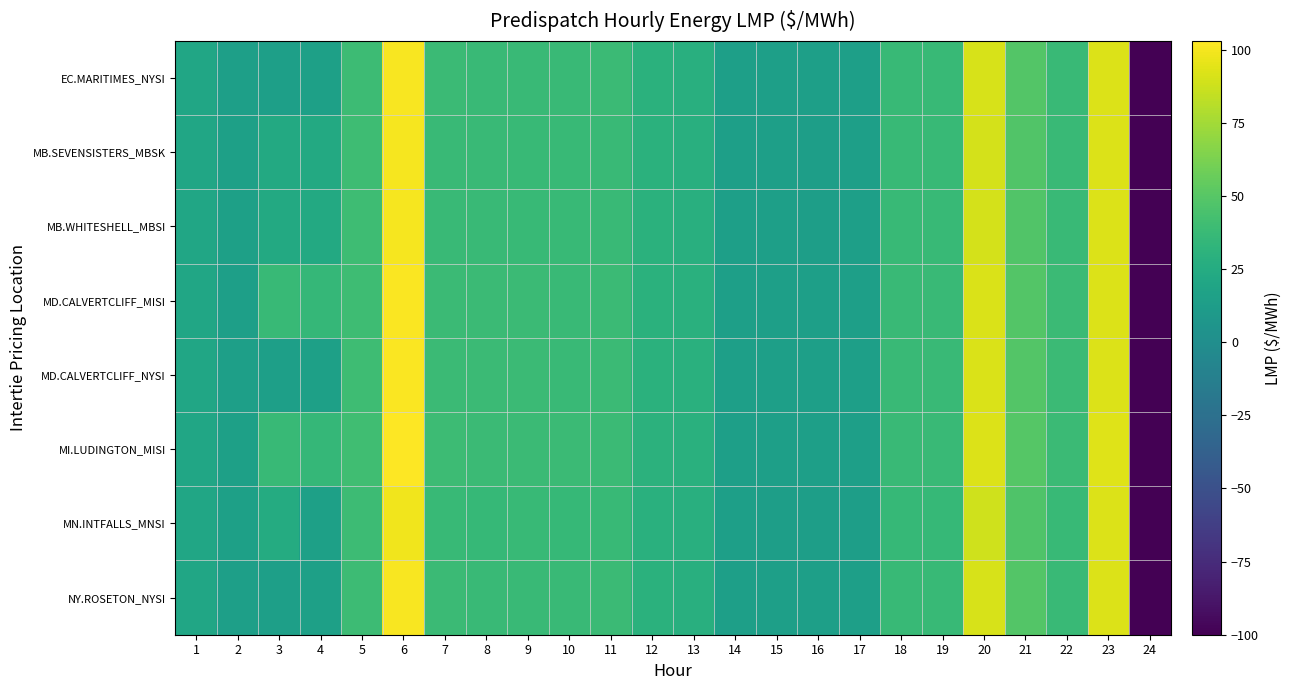

Reading left to right, what are all the values shown in this chart?

EC.MARITIMES_NYSI: 1=19.9	2=14.7	3=14.7	4=15.0	5=39.5	6=101.0	7=38.4	8=37.6	9=37.7	10=37.6	11=38.0	12=29.7	13=28.4	14=14.6	15=14.4	16=14.4	17=14.6	18=36.9	19=37.0	20=90.5	21=48.6	22=37.8	23=92.3	24=-100.0
MB.SEVENSISTERS_MBSK: 1=20.2	2=15.2	3=23.0	4=23.0	5=39.7	6=100.2	7=37.7	8=37.2	9=37.1	10=37.0	11=37.5	12=29.7	13=28.4	14=14.5	15=14.4	16=14.2	17=14.4	18=36.5	19=36.5	20=90.0	21=48.2	22=37.8	23=92.4	24=-100.0
MB.WHITESHELL_MBSI: 1=20.2	2=15.2	3=23.0	4=23.0	5=39.7	6=100.1	7=37.7	8=37.2	9=37.1	10=37.0	11=37.5	12=29.7	13=28.4	14=14.5	15=14.4	16=14.2	17=14.4	18=36.5	19=36.5	20=90.0	21=48.2	22=37.8	23=92.4	24=-100.0
MD.CALVERTCLIFF_MISI: 1=20.1	2=14.9	3=36.8	4=35.0	5=39.9	6=101.8	7=38.7	8=38.0	9=38.1	10=37.9	11=38.3	12=30.0	13=28.6	14=14.7	15=14.5	16=14.5	17=14.7	18=37.2	19=37.3	20=91.3	21=49.0	22=38.1	23=92.5	24=-100.0
MD.CALVERTCLIFF_NYSI: 1=20.1	2=14.9	3=14.9	4=15.2	5=39.9	6=101.8	7=38.7	8=38.0	9=38.1	10=37.9	11=38.3	12=30.0	13=28.6	14=14.7	15=14.5	16=14.5	17=14.7	18=37.2	19=37.3	20=91.3	21=49.0	22=38.1	23=92.5	24=-100.0
MI.LUDINGTON_MISI: 1=20.3	2=15.1	3=37.0	4=35.2	5=40.4	6=103.0	7=39.3	8=38.5	9=38.5	10=38.2	11=38.6	12=30.2	13=28.9	14=14.8	15=14.6	16=14.6	17=14.8	18=37.6	19=37.8	20=92.3	21=49.5	22=38.6	23=92.8	24=-100.0
MN.INTFALLS_MNSI: 1=20.2	2=15.2	3=25.0	4=15.4	5=39.0	6=98.3	7=36.6	8=36.1	9=36.4	10=35.9	11=36.6	12=29.2	13=27.9	14=14.3	15=14.2	16=13.8	17=14.1	18=35.7	19=35.9	20=88.6	21=47.1	22=37.1	23=92.2	24=-100.0
NY.ROSETON_NYSI: 1=19.9	2=14.7	3=14.7	4=15.0	5=39.5	6=101.0	7=38.4	8=37.6	9=37.7	10=37.6	11=38.0	12=29.7	13=28.4	14=14.6	15=14.4	16=14.4	17=14.6	18=36.9	19=37.0	20=90.5	21=48.6	22=37.8	23=92.3	24=-100.0